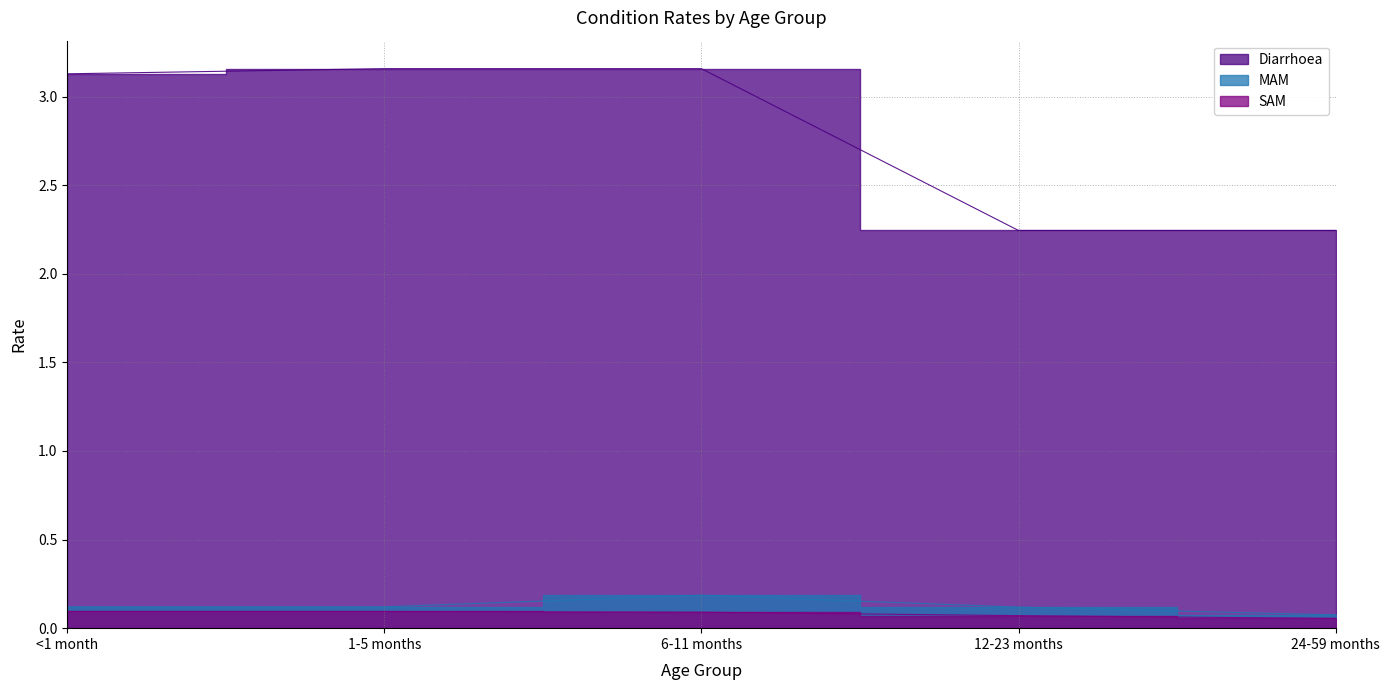

Reading right to left, list all the values displayed in this chart.

Diarrhoea: 2.2	2.2	3.2	3.2	3.1
MAM: 0.1	0.1	0.2	0.1	0.1
SAM: 0.1	0.1	0.1	0.1	0.1